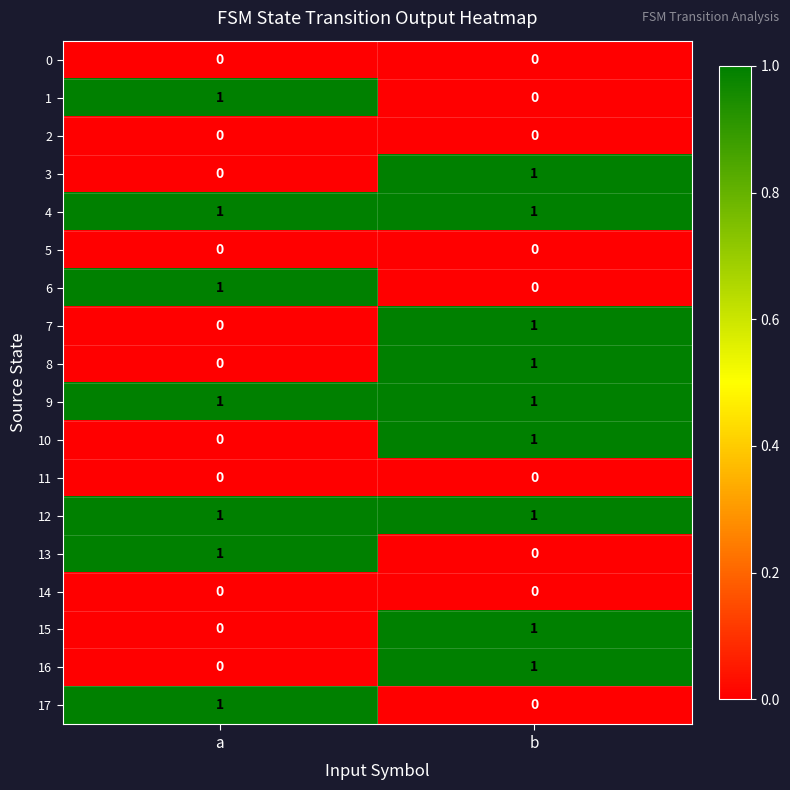

True or false: 12 has a value of 0 at b.

False